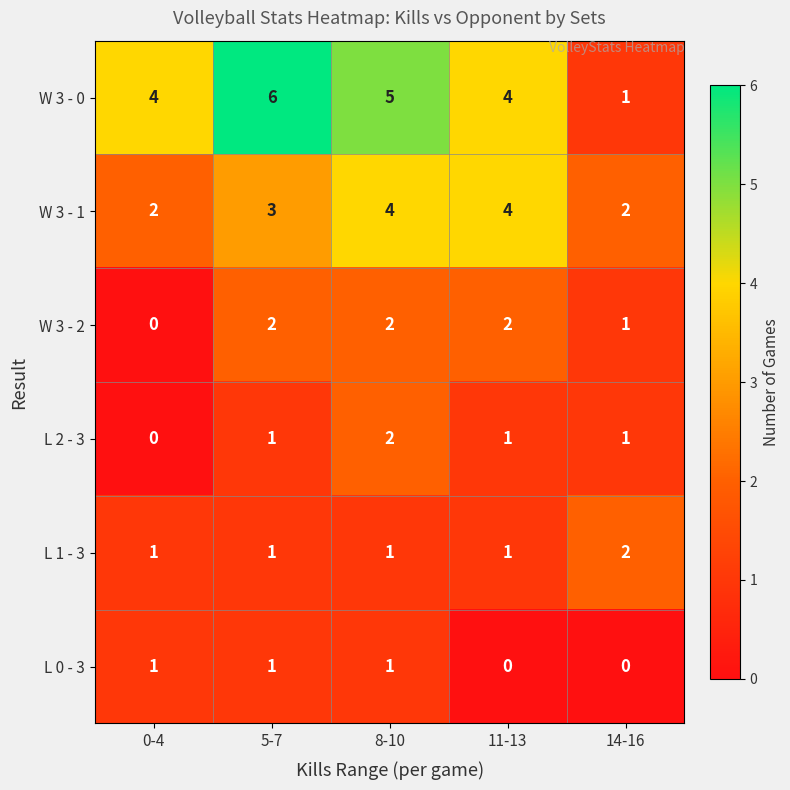

How many W 3 - 2 values are between 1 and 2?

4